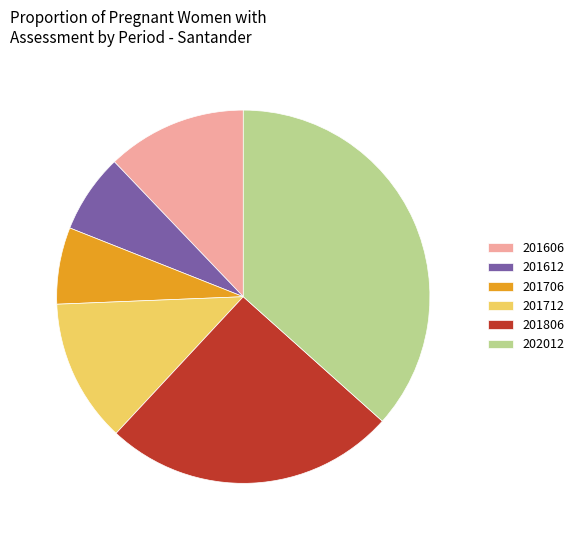

Is it true that 202012 is 37% of the pie?

True